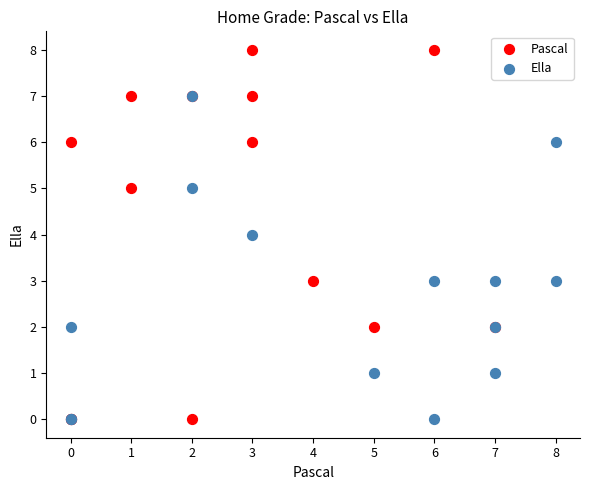

Which series has the widest spread of Y values?

Pascal